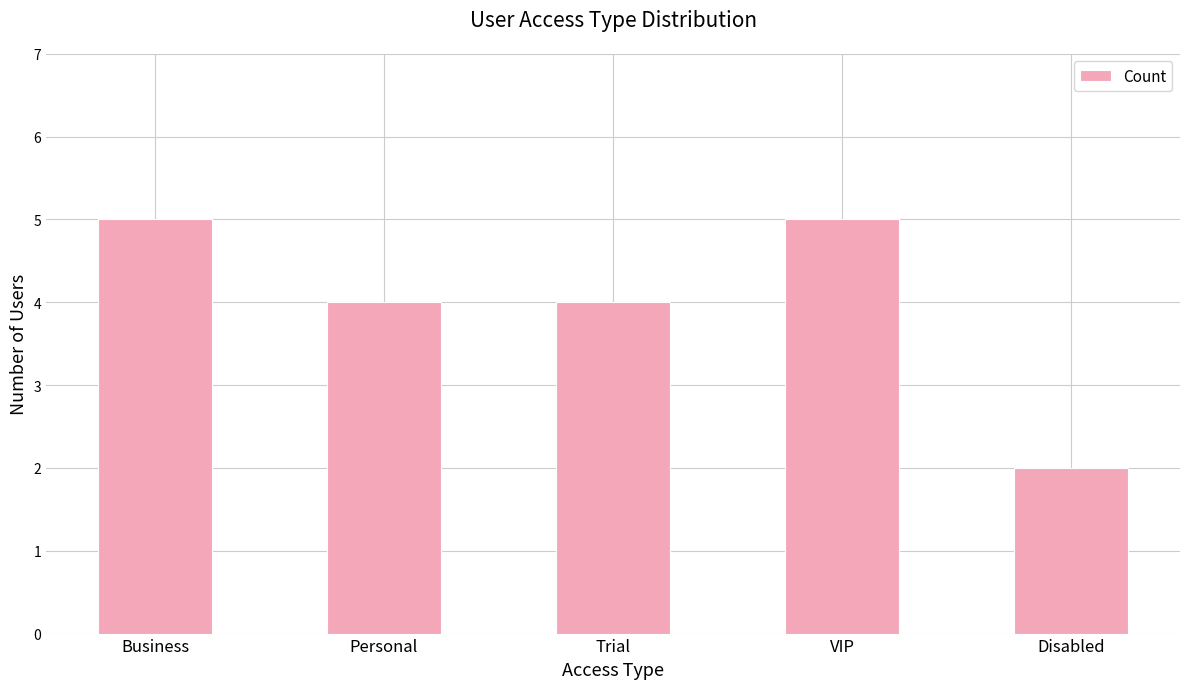

What is the sum of the values at VIP and Business?

10